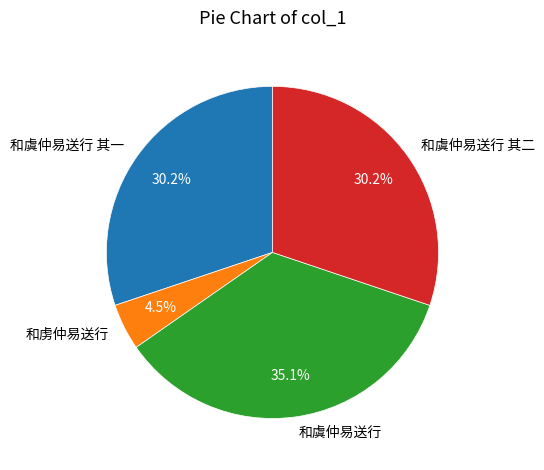

Between 和虞仲易送行 其一 and 和虞仲易送行, which is larger?

和虞仲易送行